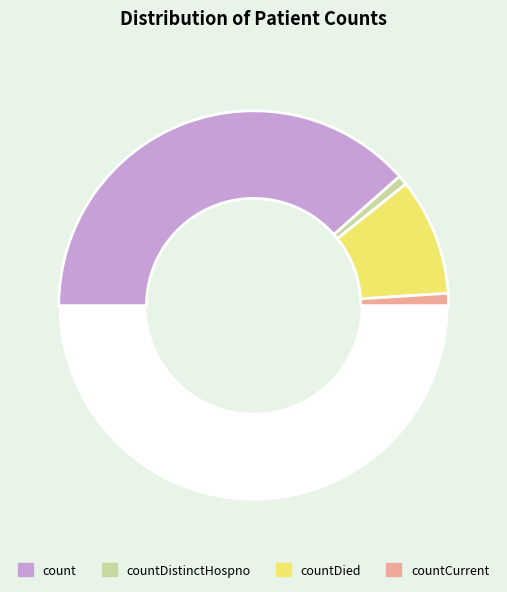

Count the number of slices in the pie.

5